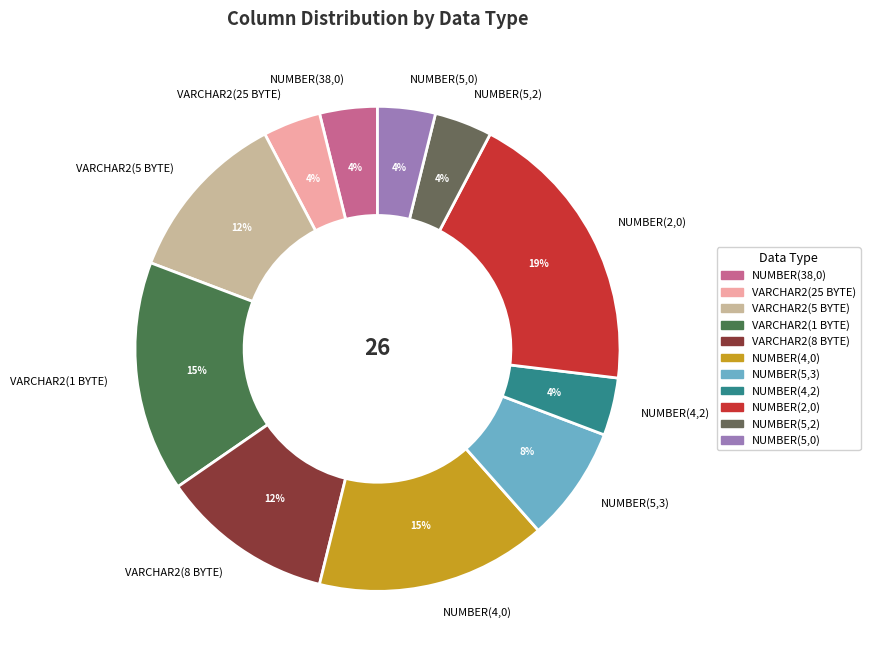

Which slice is the largest?

NUMBER(2,0)